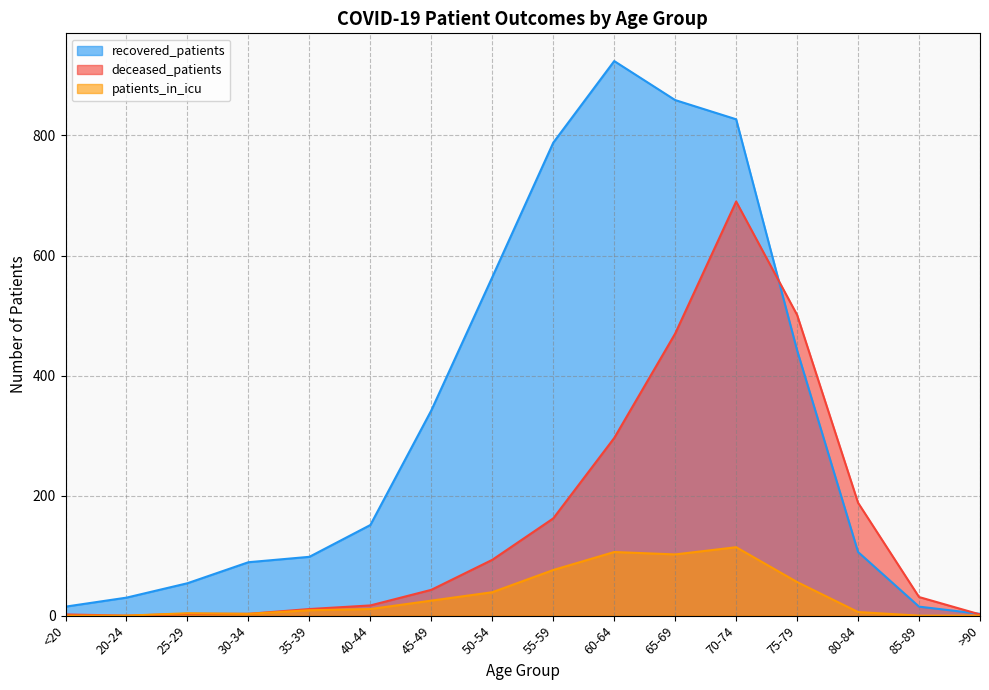

What is the difference between the second highest and second lowest values in the patients_in_icu series?

106